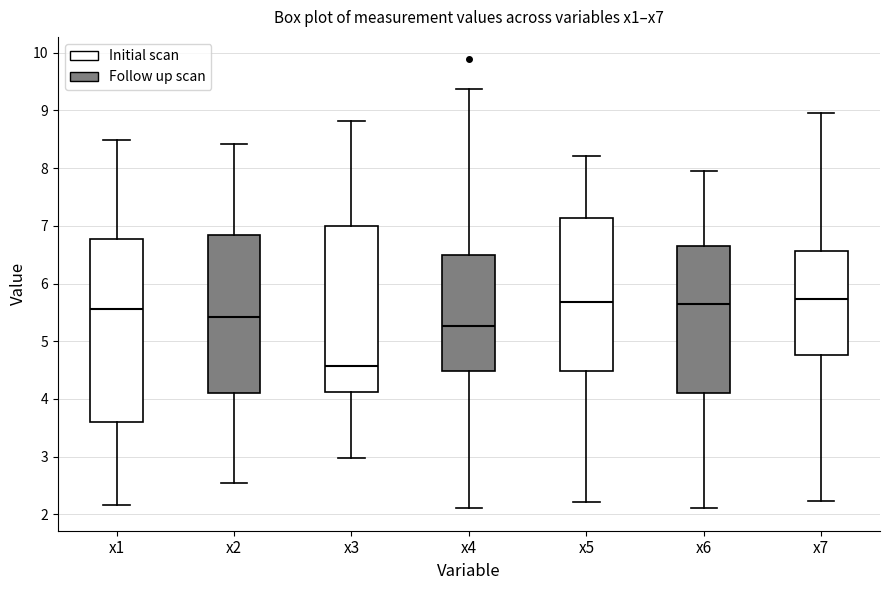

Reading left to right, read every box against the y-axis: the position of its median line, the range the box covers, and the ends of its whiskers. The values are not printed on the chart, so give them approximately, as read against the axis.

x1: median 5.6, box 3.6 to 6.8, whiskers 2.2 to 8.5
x2: median 5.4, box 4.1 to 6.8, whiskers 2.5 to 8.4
x3: median 4.6, box 4.1 to 7.0, whiskers 3.0 to 8.8
x4: median 5.3, box 4.5 to 6.5, whiskers 2.1 to 9.4
x5: median 5.7, box 4.5 to 7.1, whiskers 2.2 to 8.2
x6: median 5.7, box 4.1 to 6.6, whiskers 2.1 to 8.0
x7: median 5.7, box 4.8 to 6.6, whiskers 2.2 to 9.0